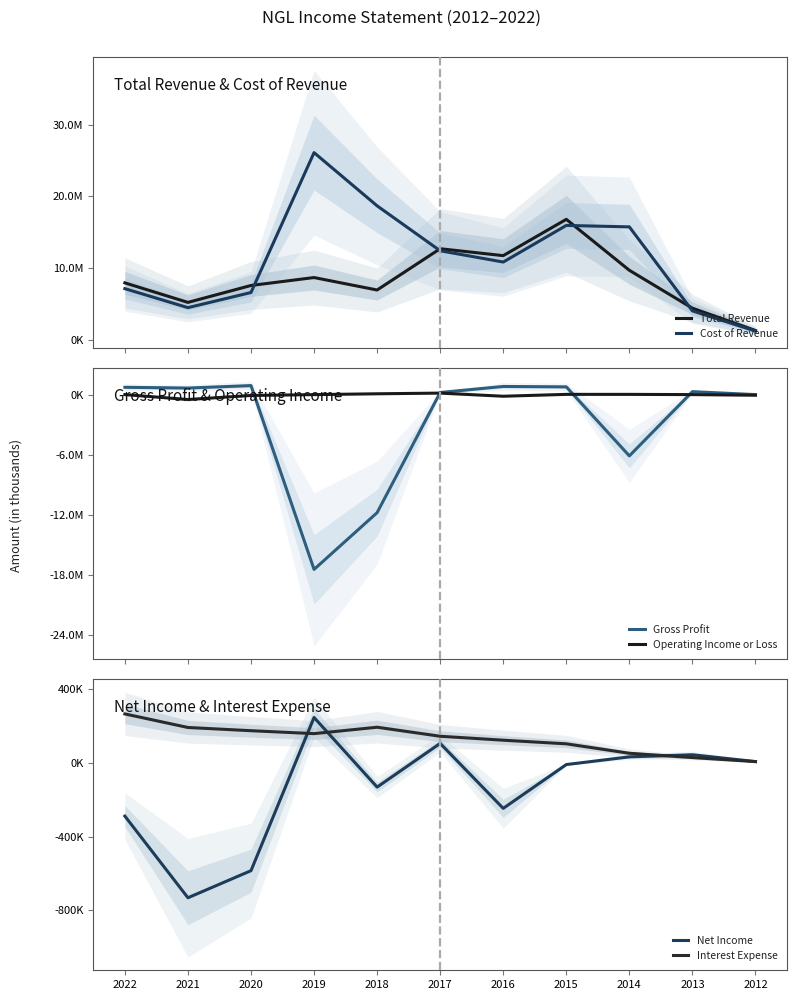

Which category has the highest value in the Total Revenue series?

2015